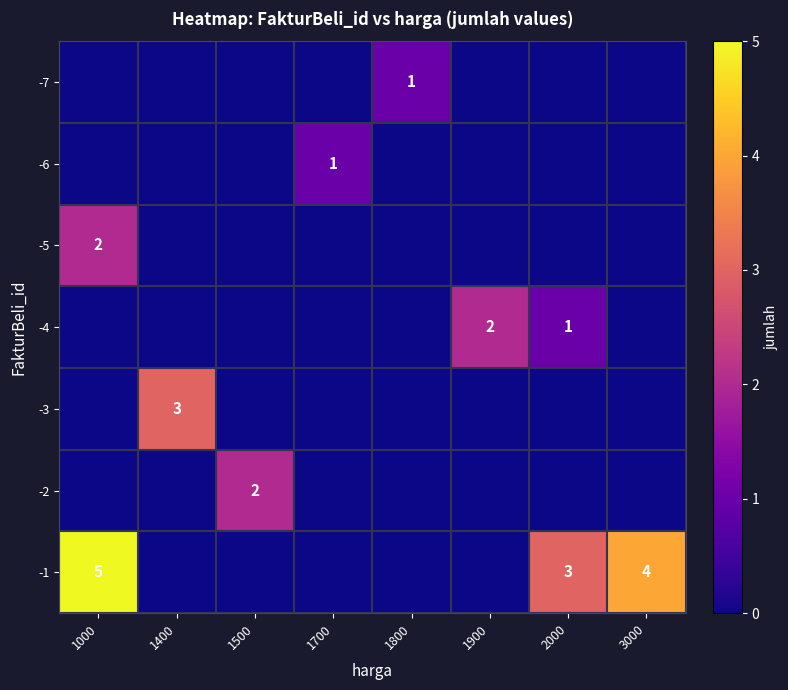

At which category is the sum across all series the highest?

1000